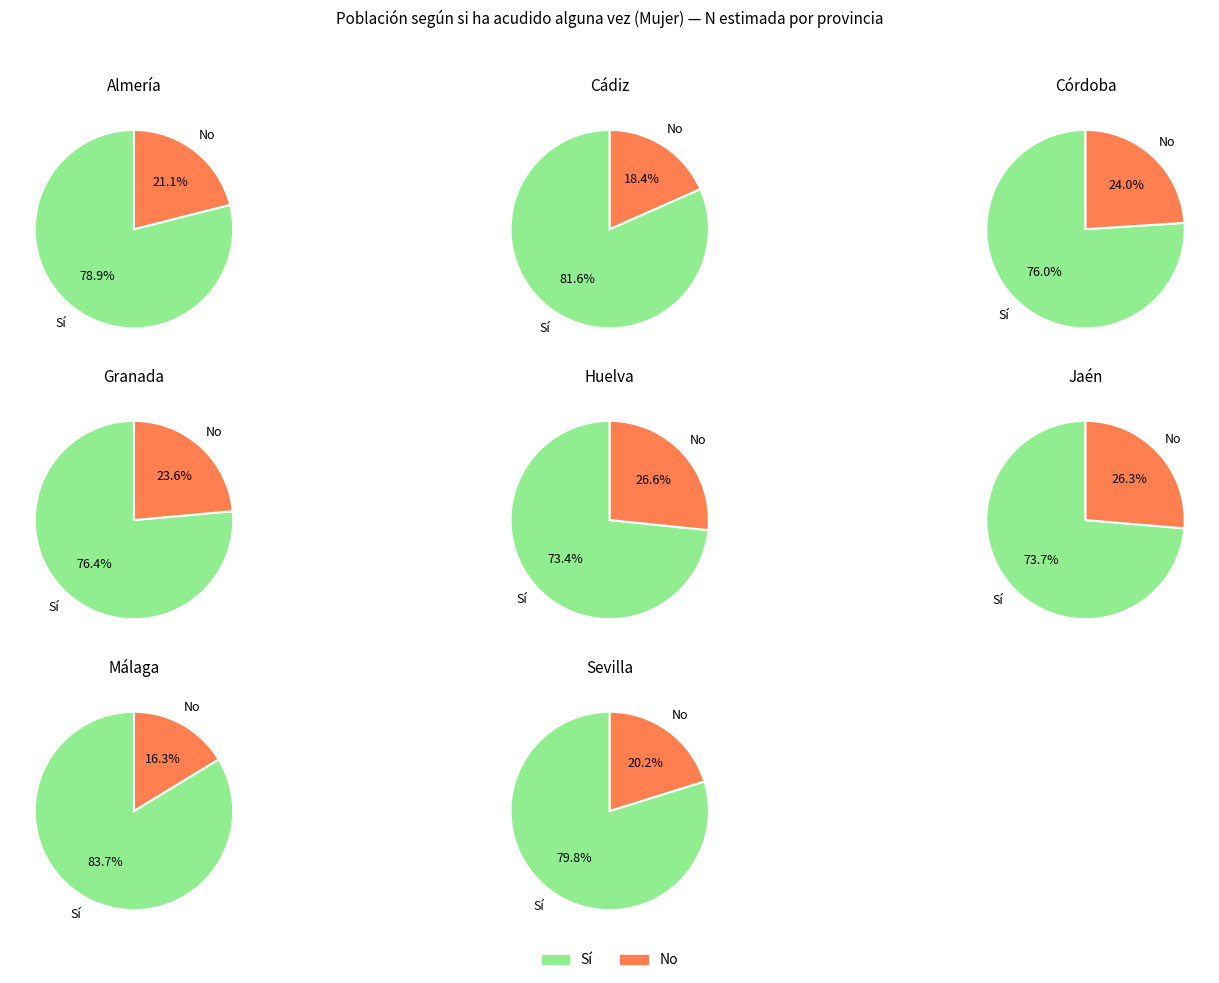

To the nearest percent, what portion does Córdoba represent?

11%